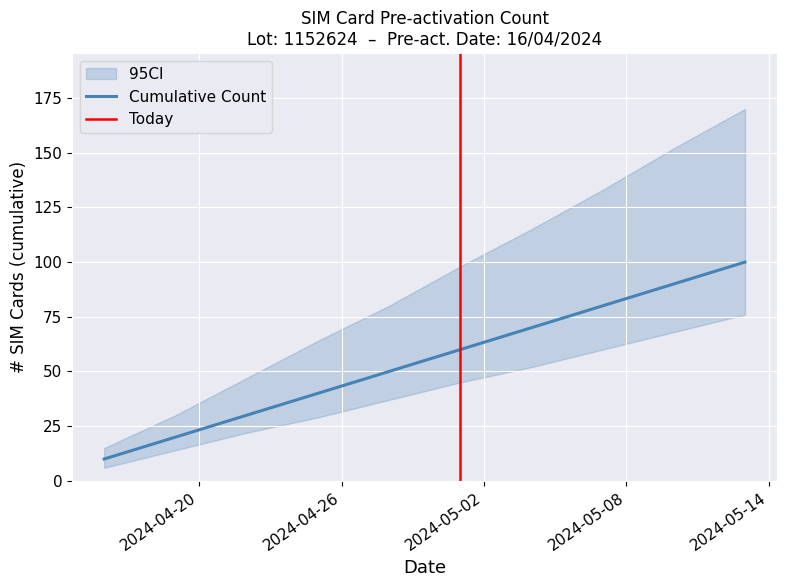

What is the minimum value for Cumulative Count?

10